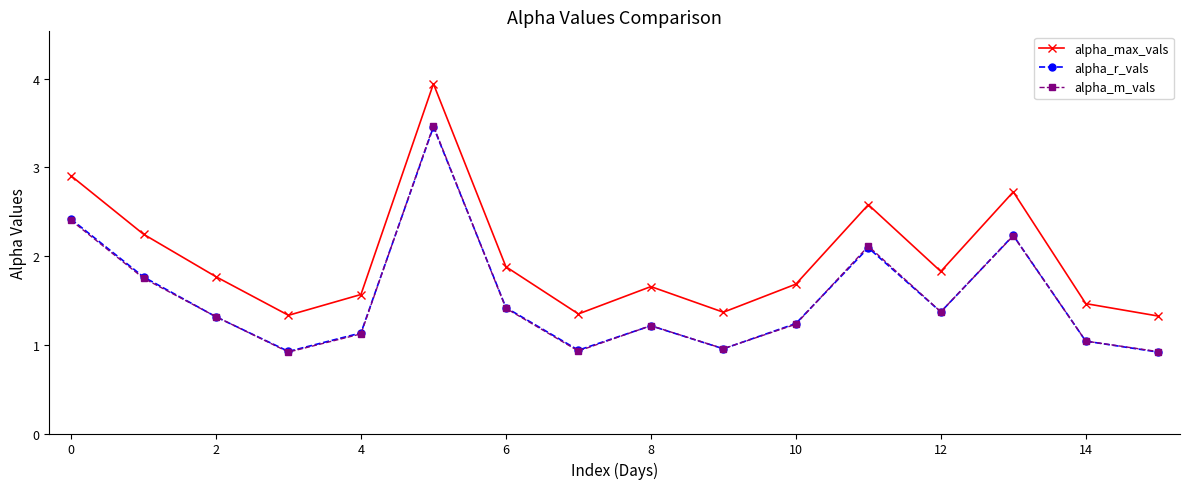

How many interior local valleys does the alpha_r_vals series have?

4